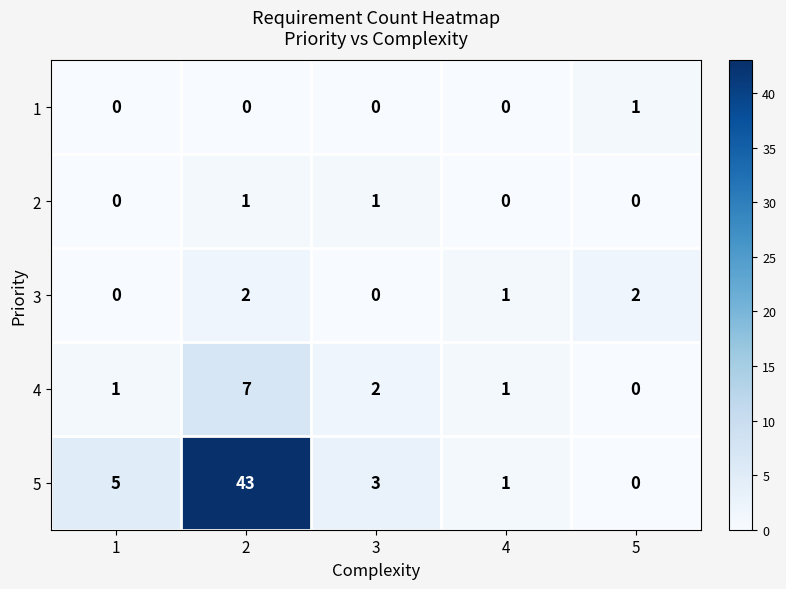

The value of 2 at 1 is -1. True or false?

False